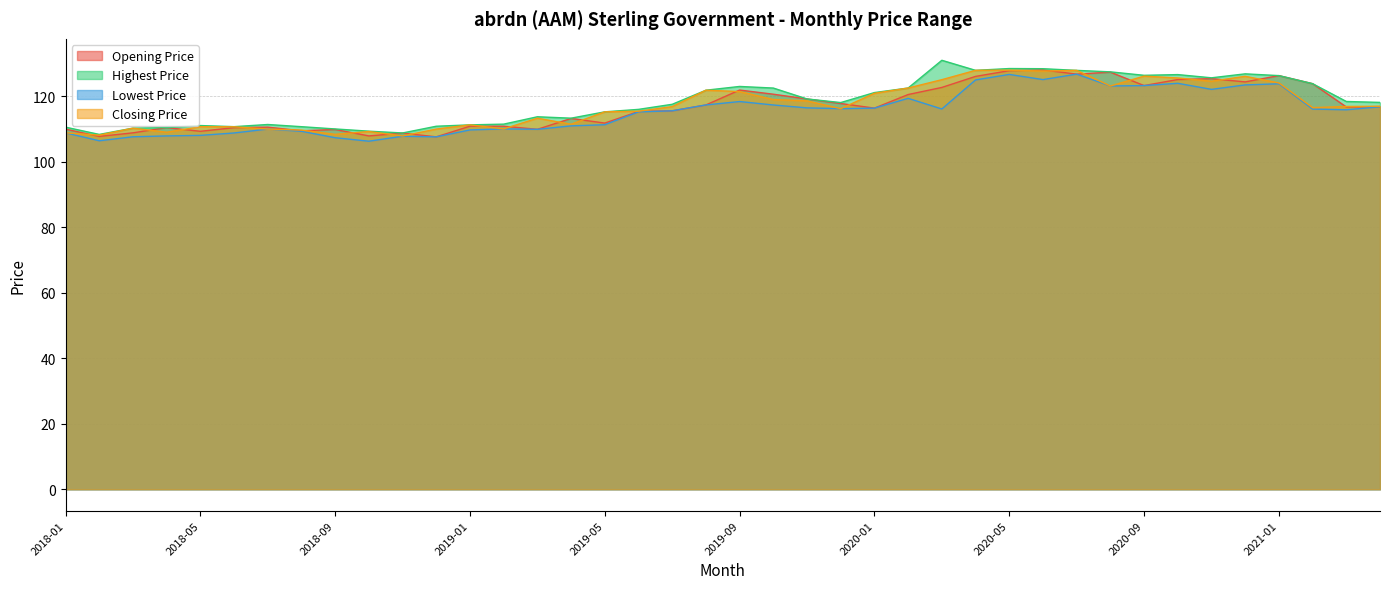

Rank the series at 2019-10 from highest to lowest value.

Highest Price, Opening Price, Closing Price, Lowest Price